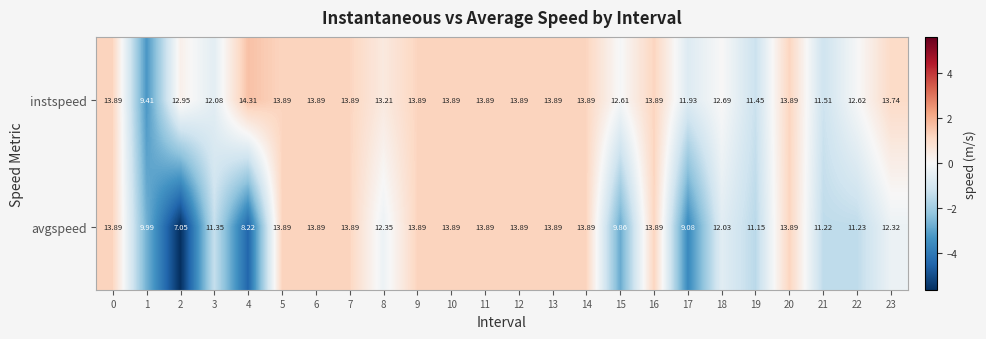

Rank the series by their average value, from lowest to highest.

avgspeed, instspeed